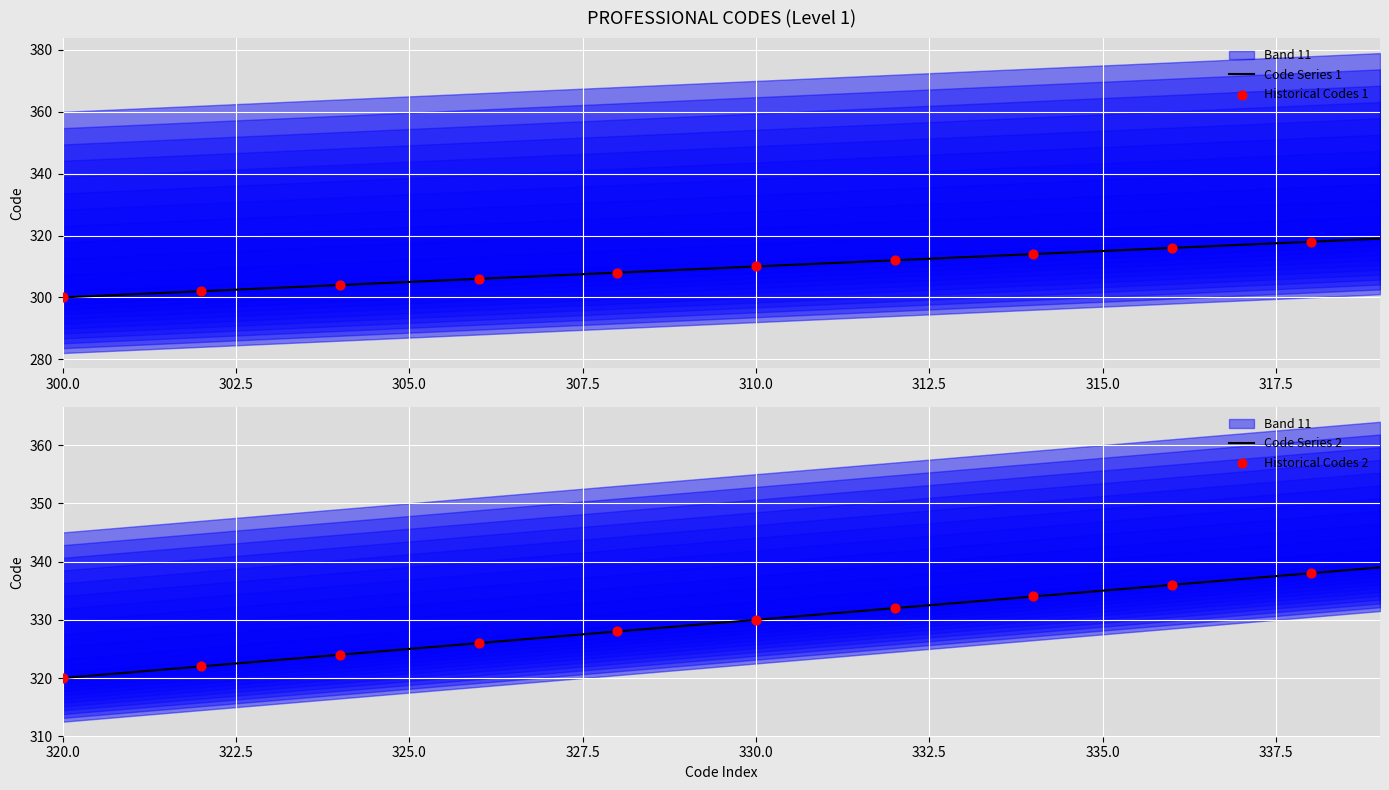

Which series has the widest spread of Y values?

Code_300_319